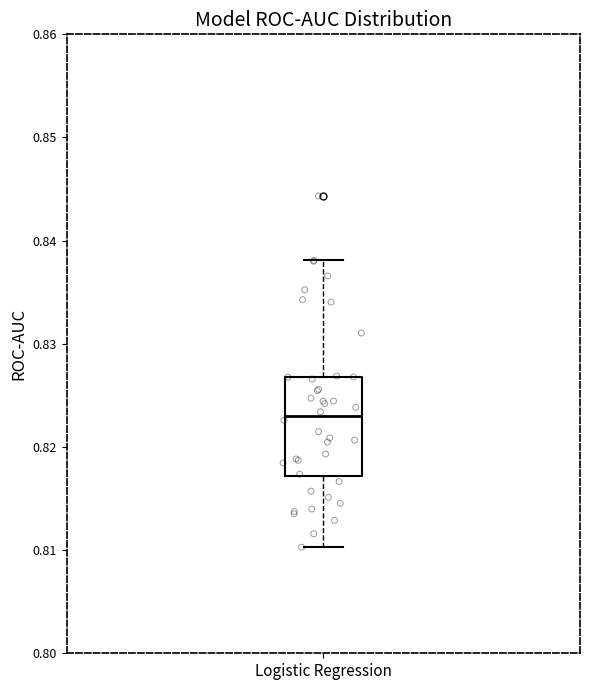

Transcribe this box plot: give where the median line is, the range the box spans, and where the two whiskers end, as read against the y-axis. The values are not printed on the chart, so give them approximately, as read against the axis.

median 0.823, box 0.817 to 0.827, whiskers 0.810 to 0.838